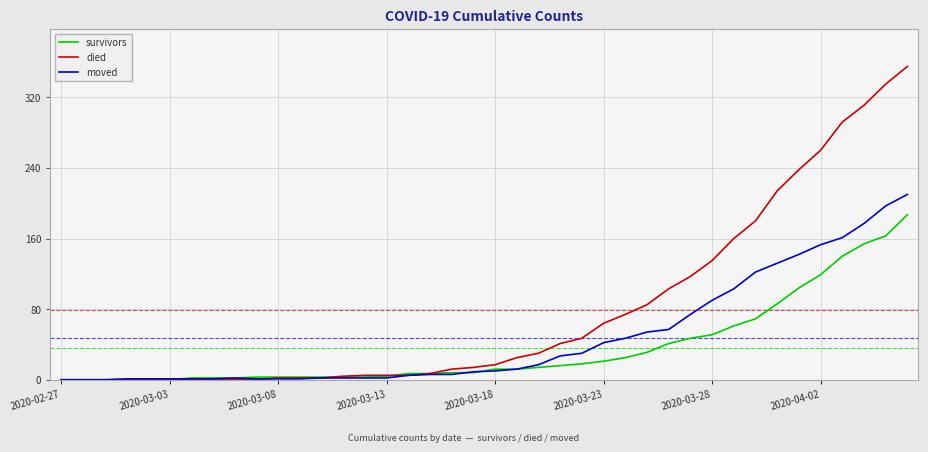

List the series in order of their peak value, lowest first.

survivors, moved, died